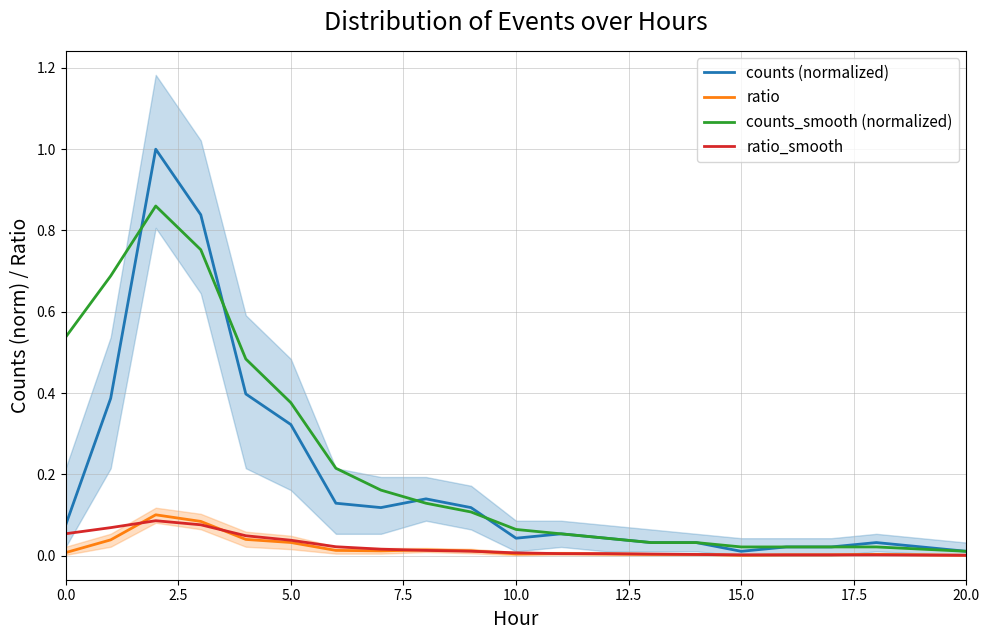

Which series has the largest total across all categories?

counts_smooth (normalized)